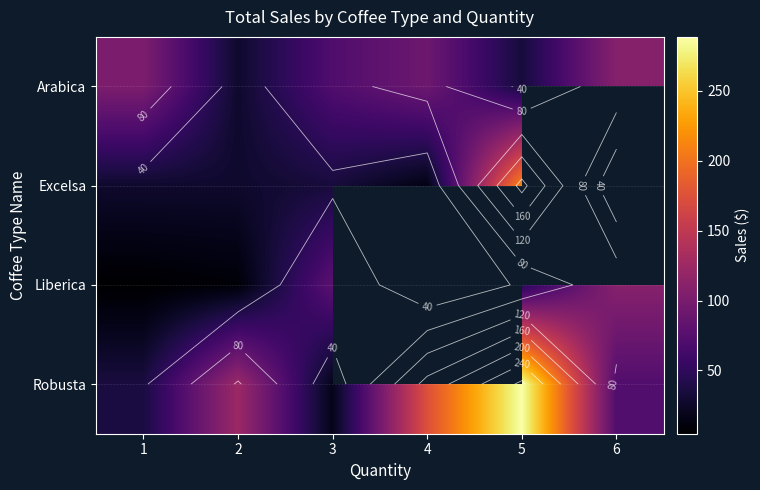

Which label corresponds to the largest value in the chart?

5